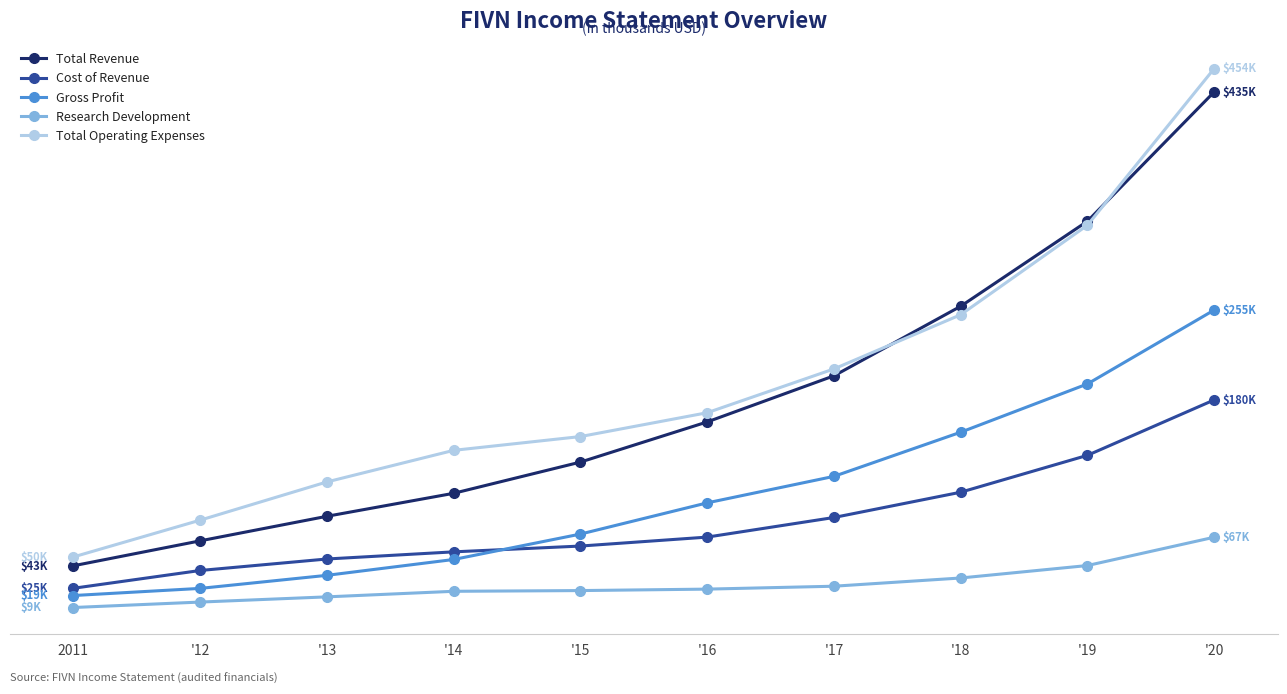

Between '14 and '19, which is larger?

'19